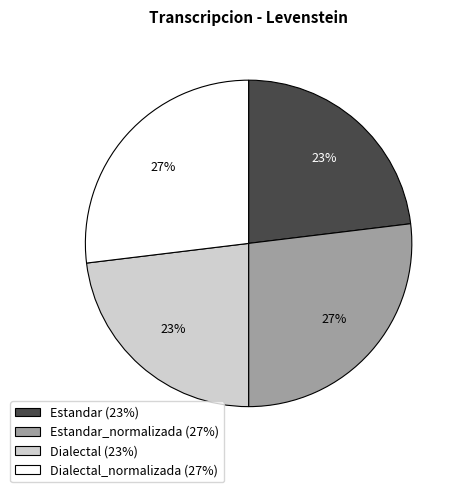

Does any single category account for the majority?

No